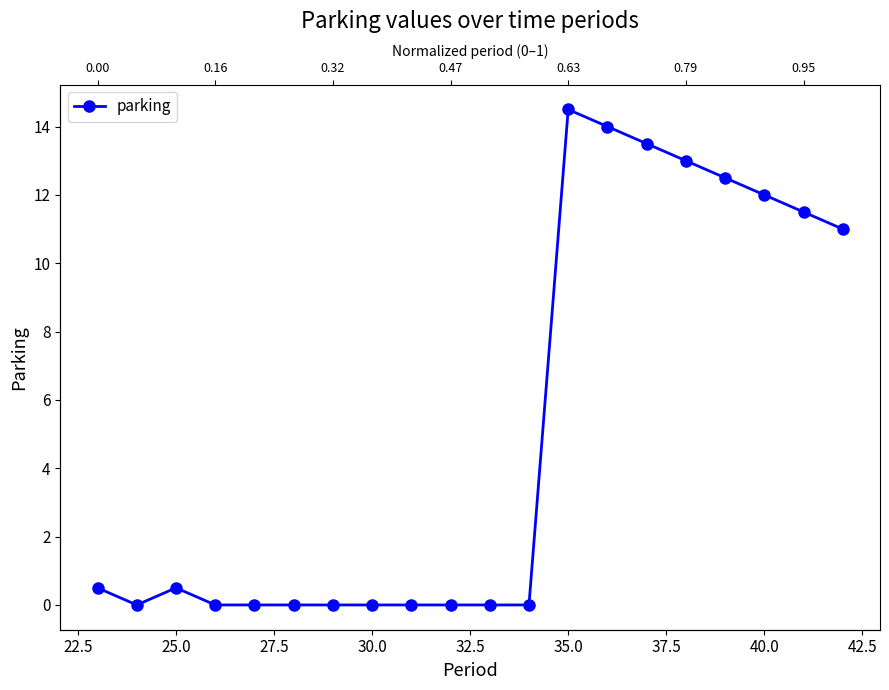

The chart shows a value of 0.2 at 25.0. True or false?

False